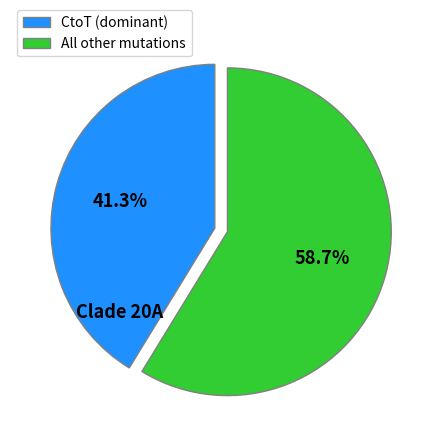

What is the largest slice in the pie chart?

All other mutations